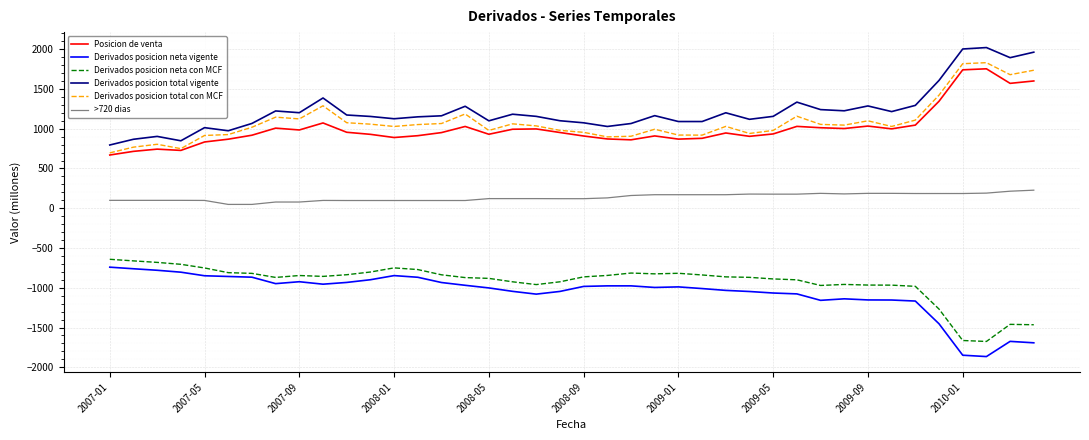

What is the minimum value for Derivados posicion neta con MCF?

-1675